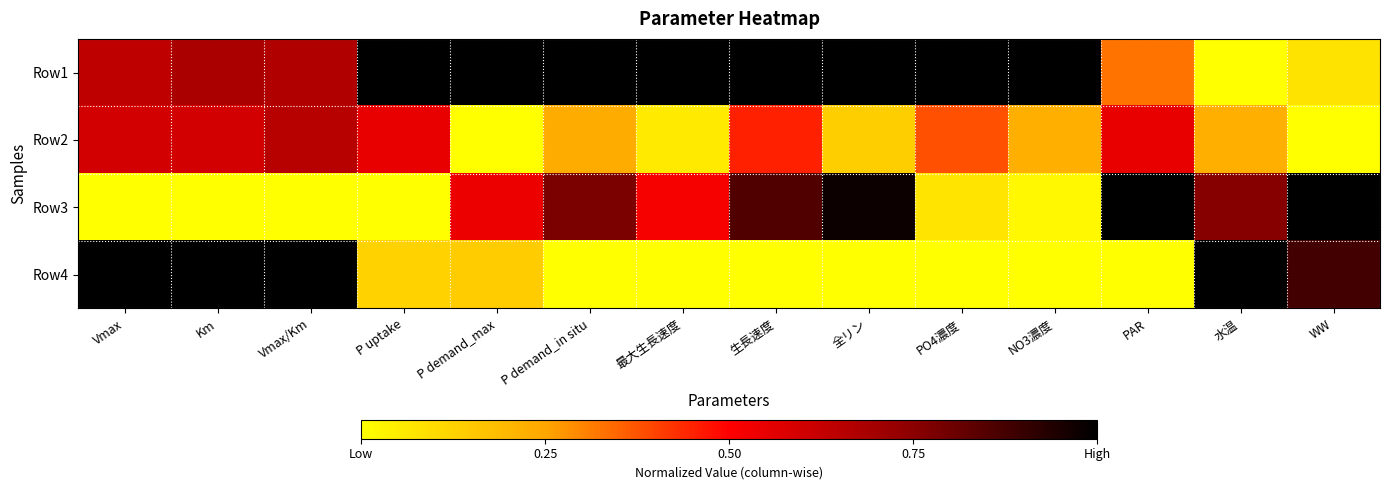

At which category is the sum across all series the highest?

Vmax/Km